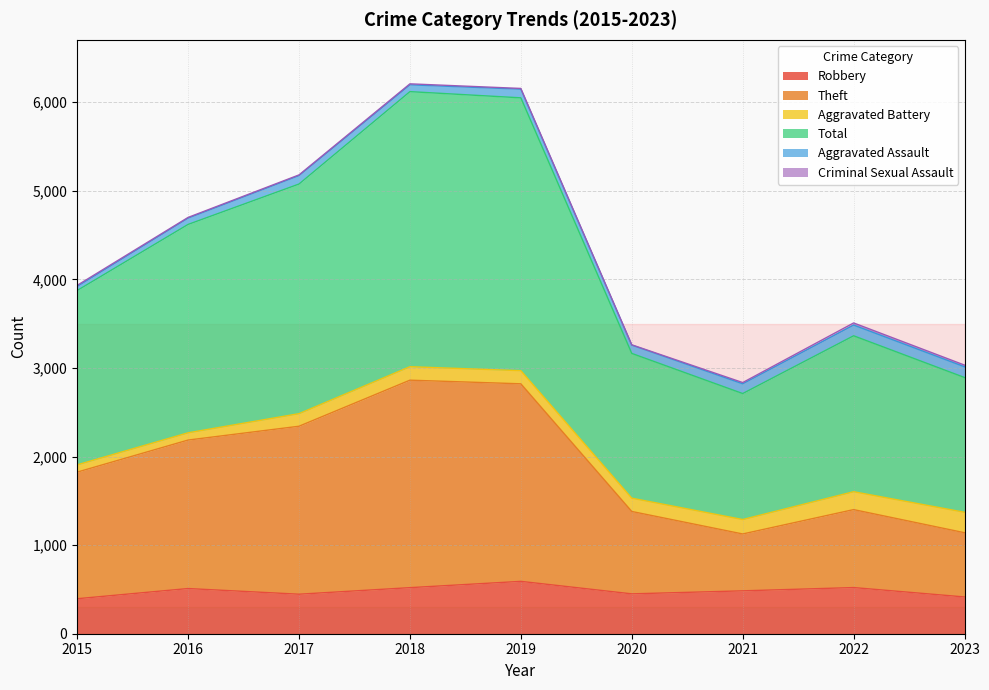

What is the maximum value for Robbery?

591